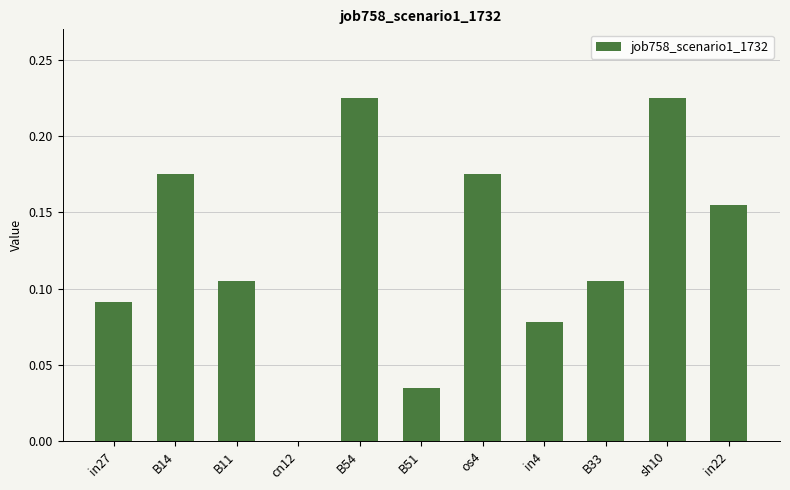

Are the bars horizontal?

No